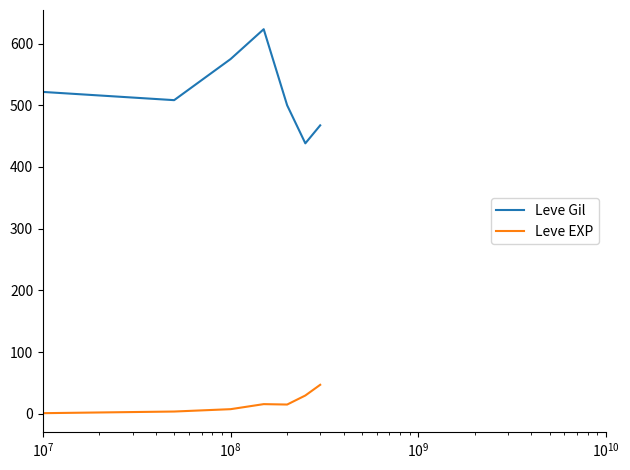

List the series in order of their overall mean, lowest first.

Leve EXP, Leve Gil